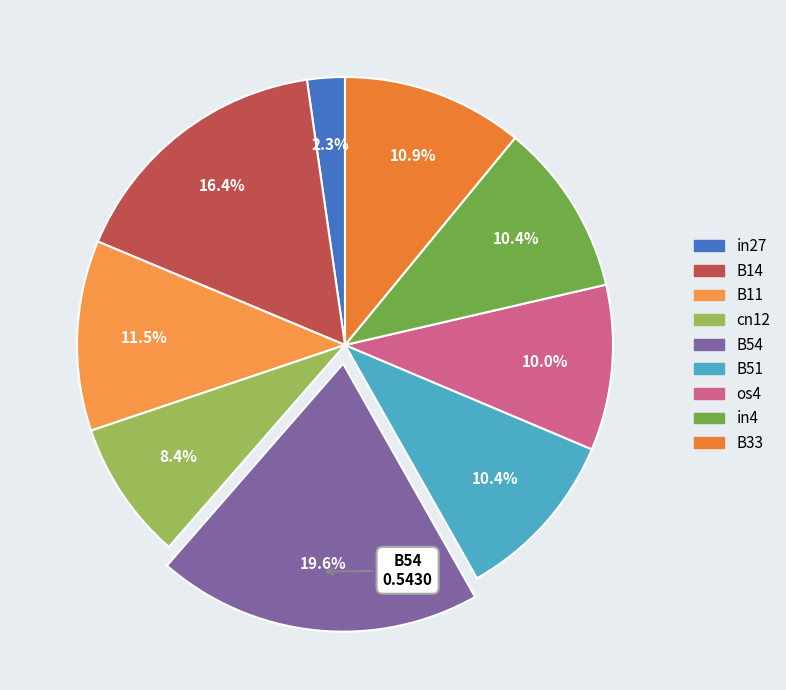

To the nearest percent, what is the difference between the largest and smallest slice percentages?

17%